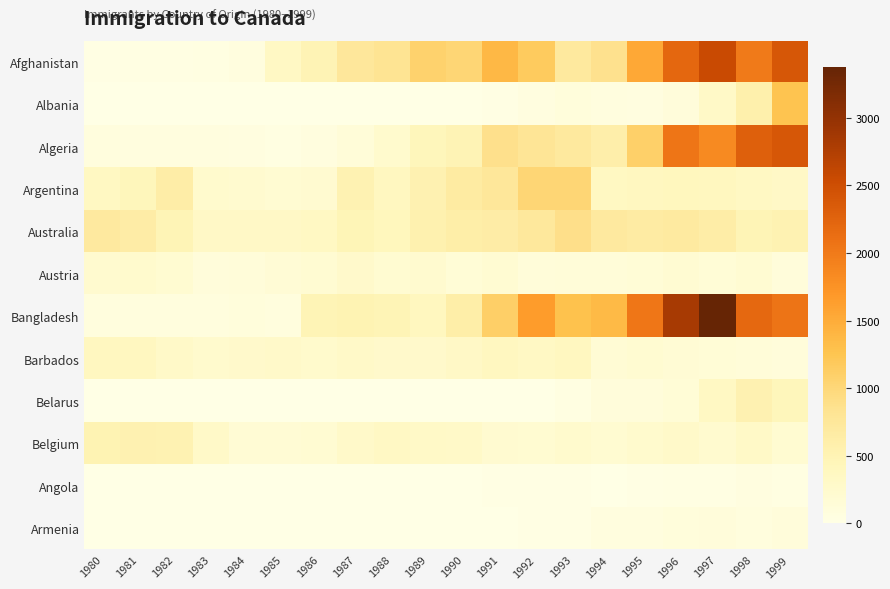

What is the difference between the highest and lowest values at 1994?

1353